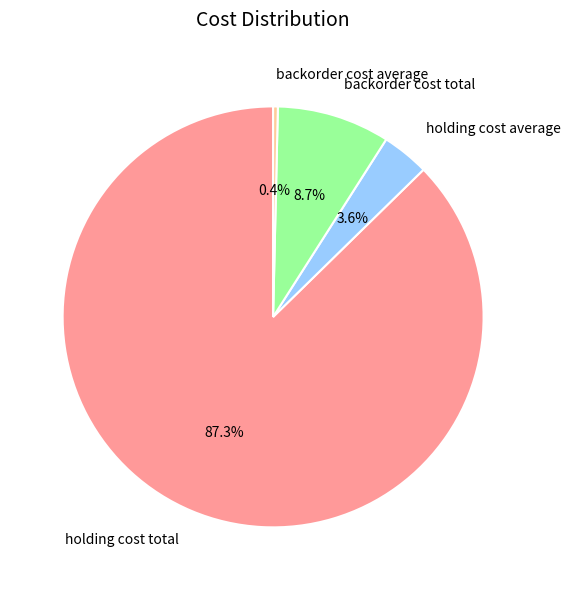

Which slice is the smallest?

backorder cost average